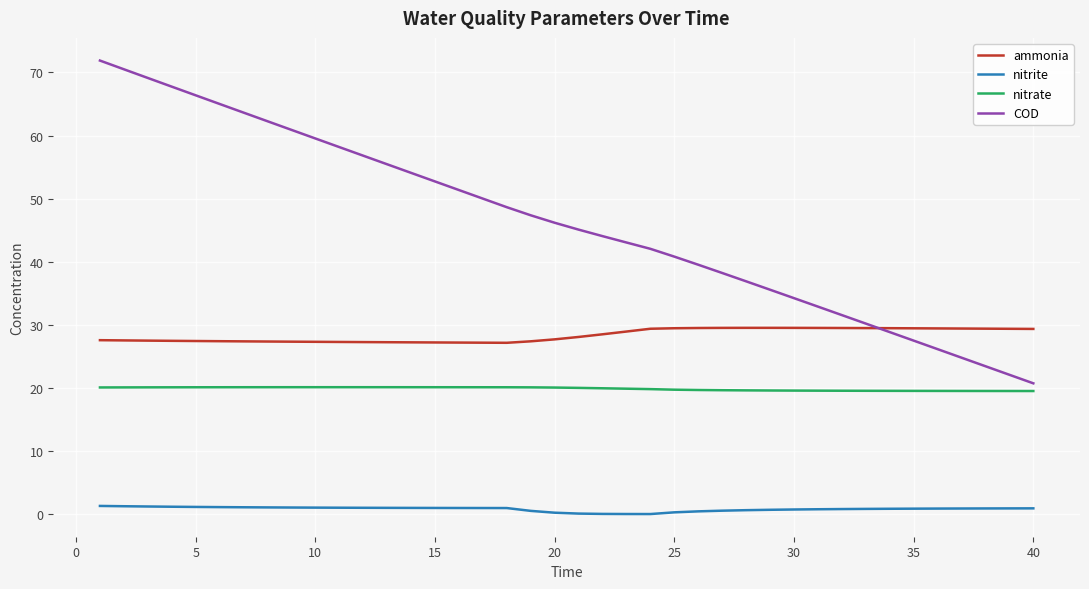

Which series has the largest total across all categories?

COD